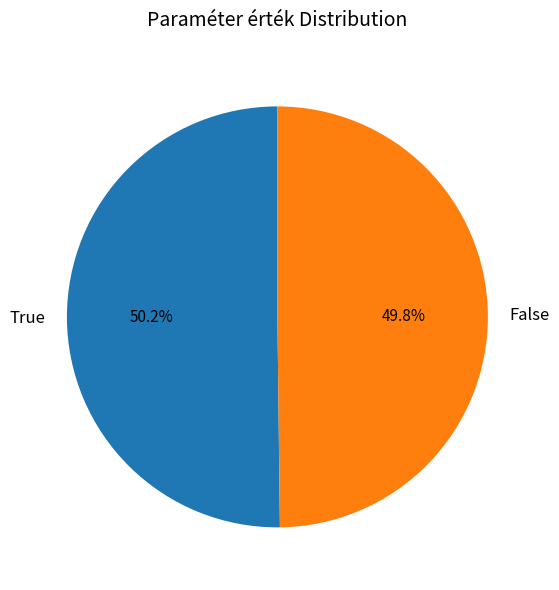

How many slices are in this pie chart?

2